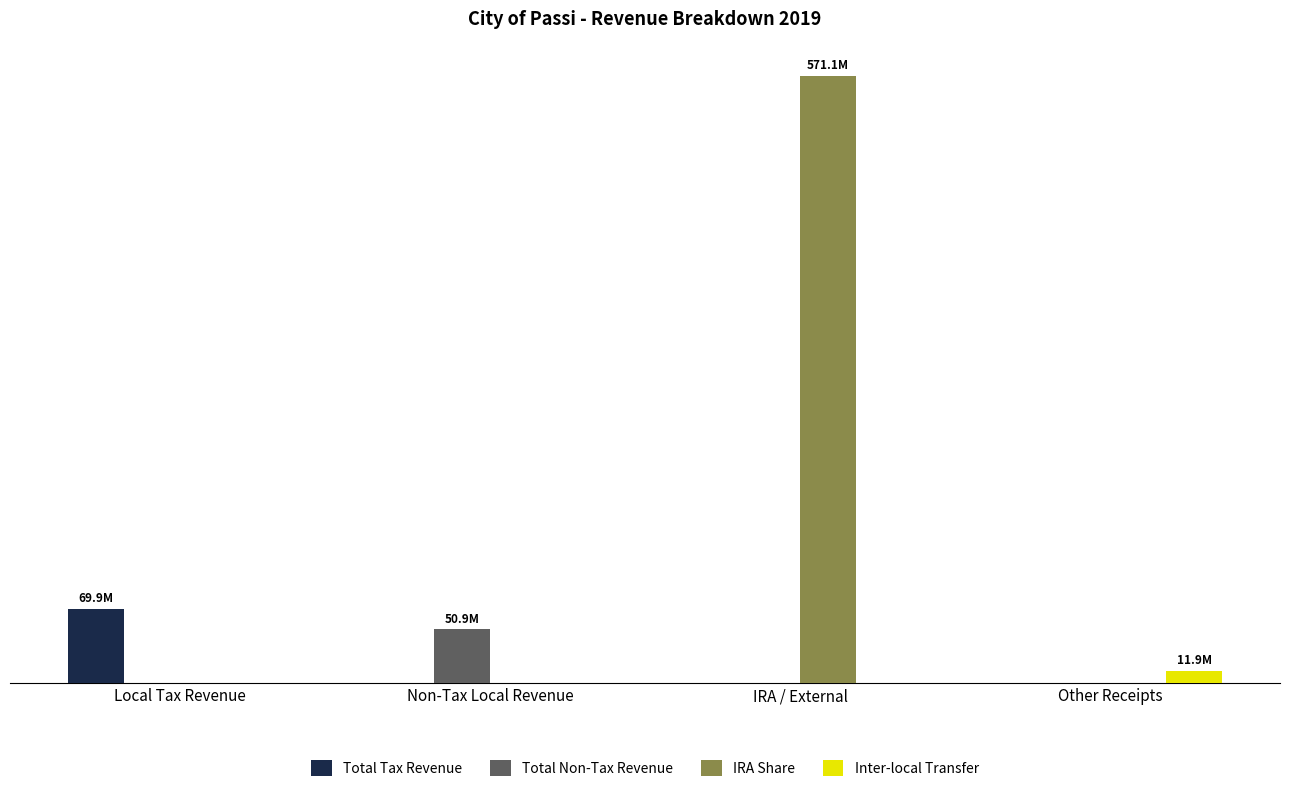

Is it true that Inter-local Transfer equals 5330588.3 at Local Tax Revenue?

False